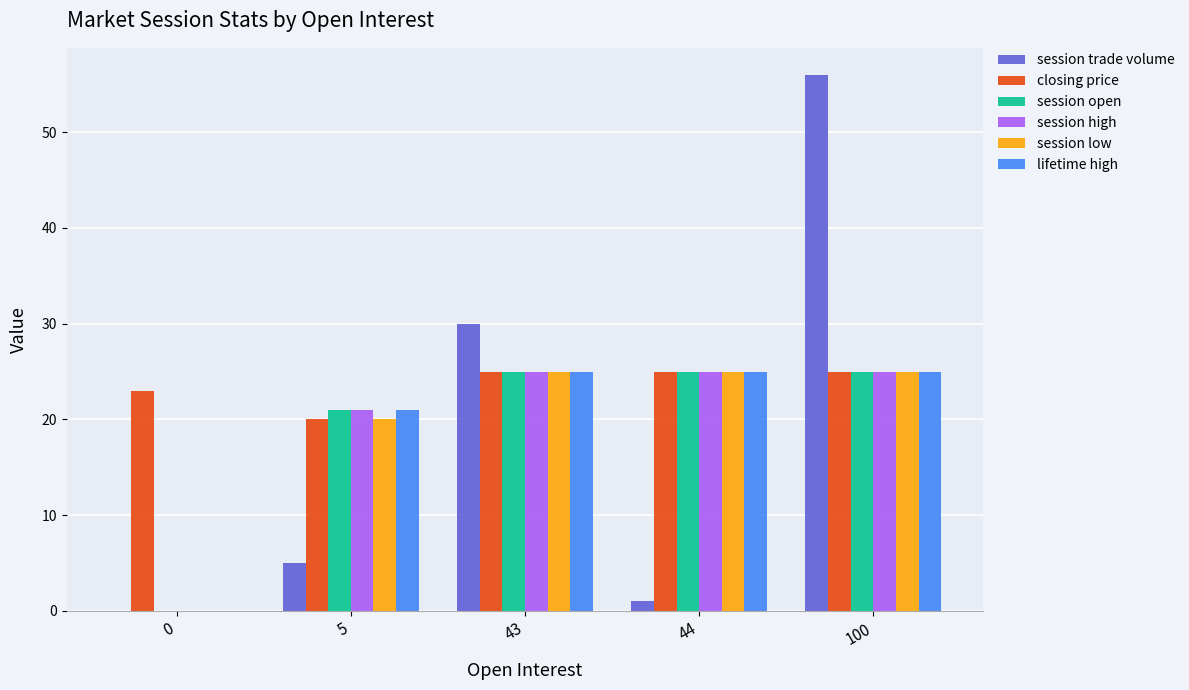

Count the number of data series in this chart.

6